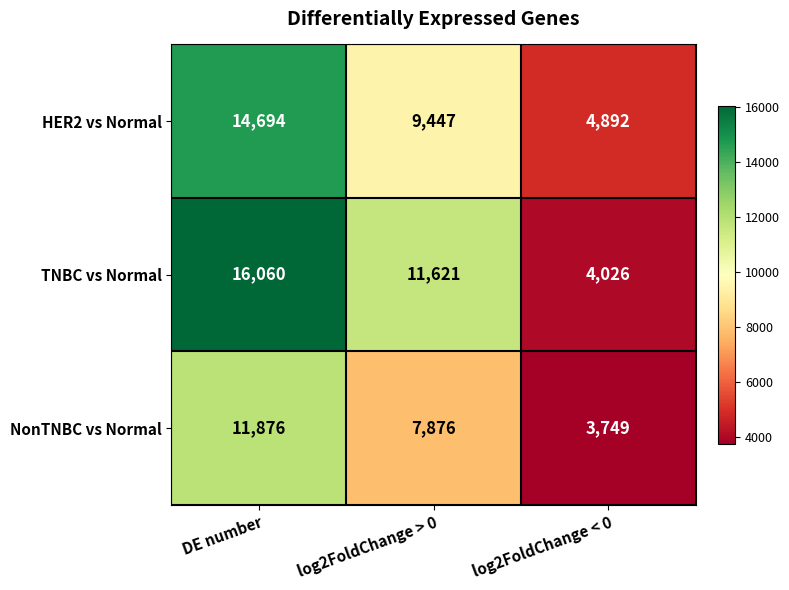

Which category has the highest value across all series?

DE number